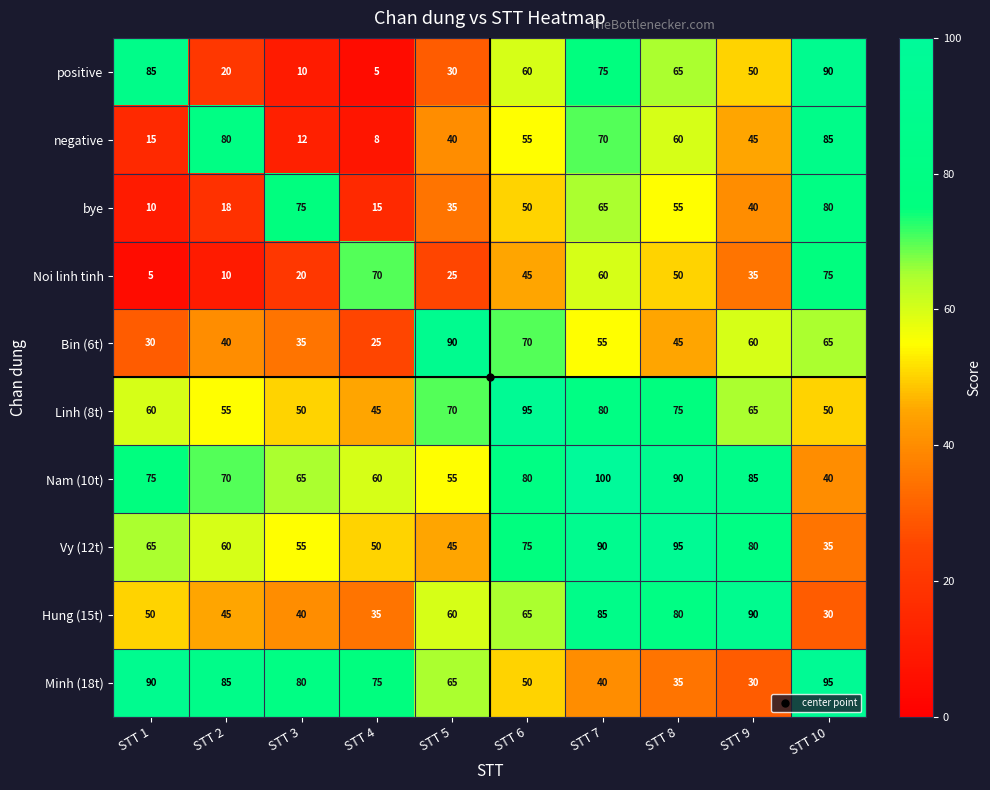

What is the maximum value shown in the chart?

100